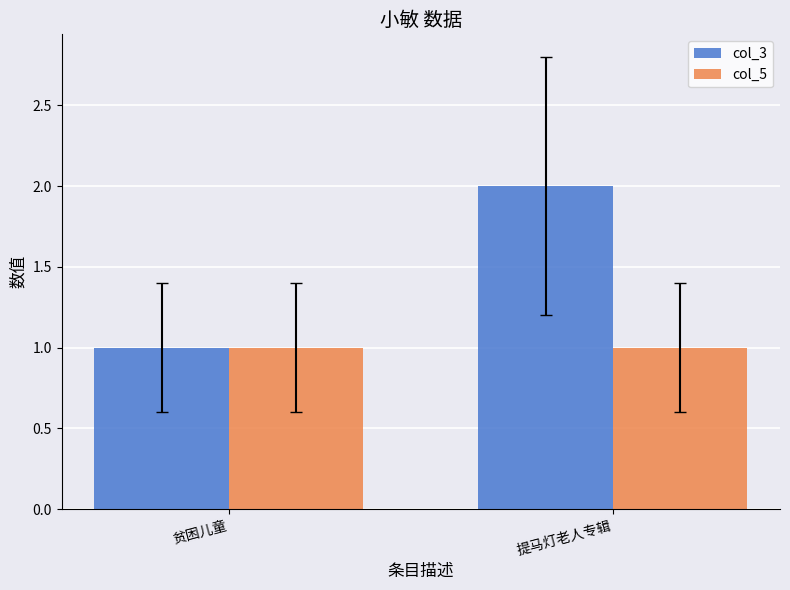

Is it true that col_3 equals 2 at 提马灯老人专辑?

True